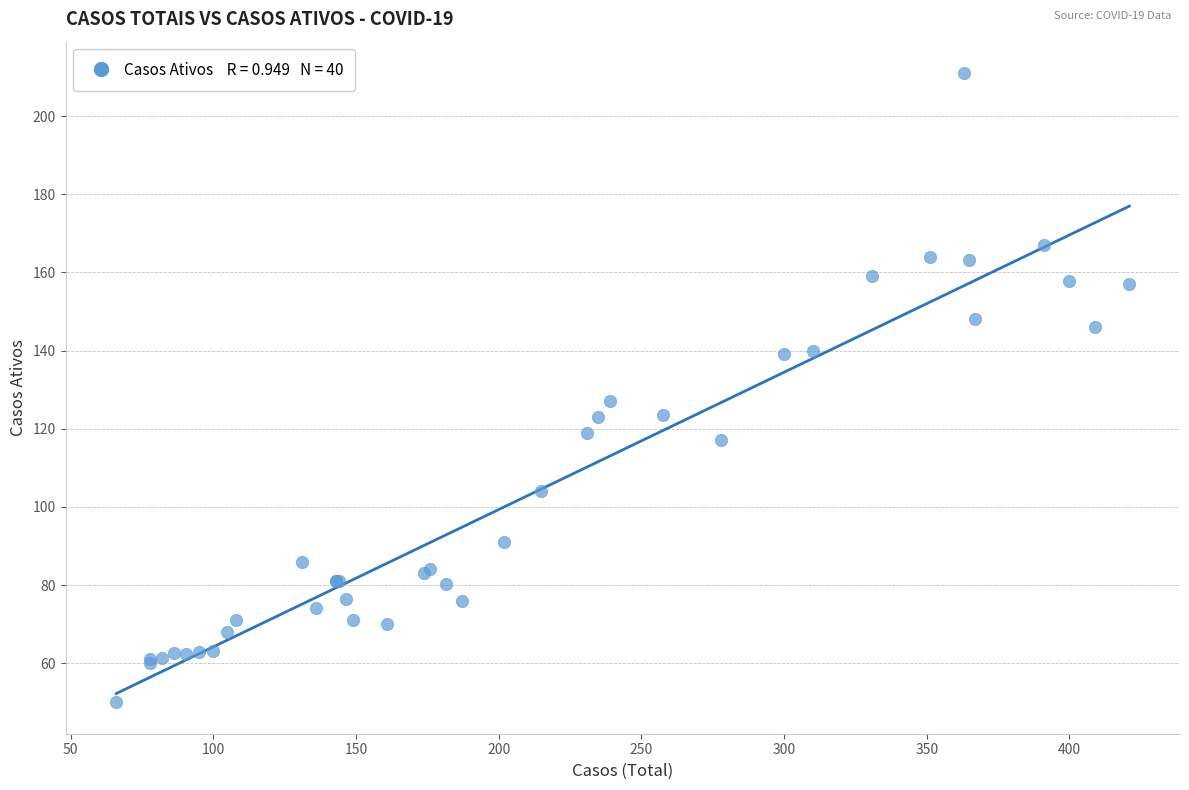

What Y value in the scatter plot is closest to 130?

127.0